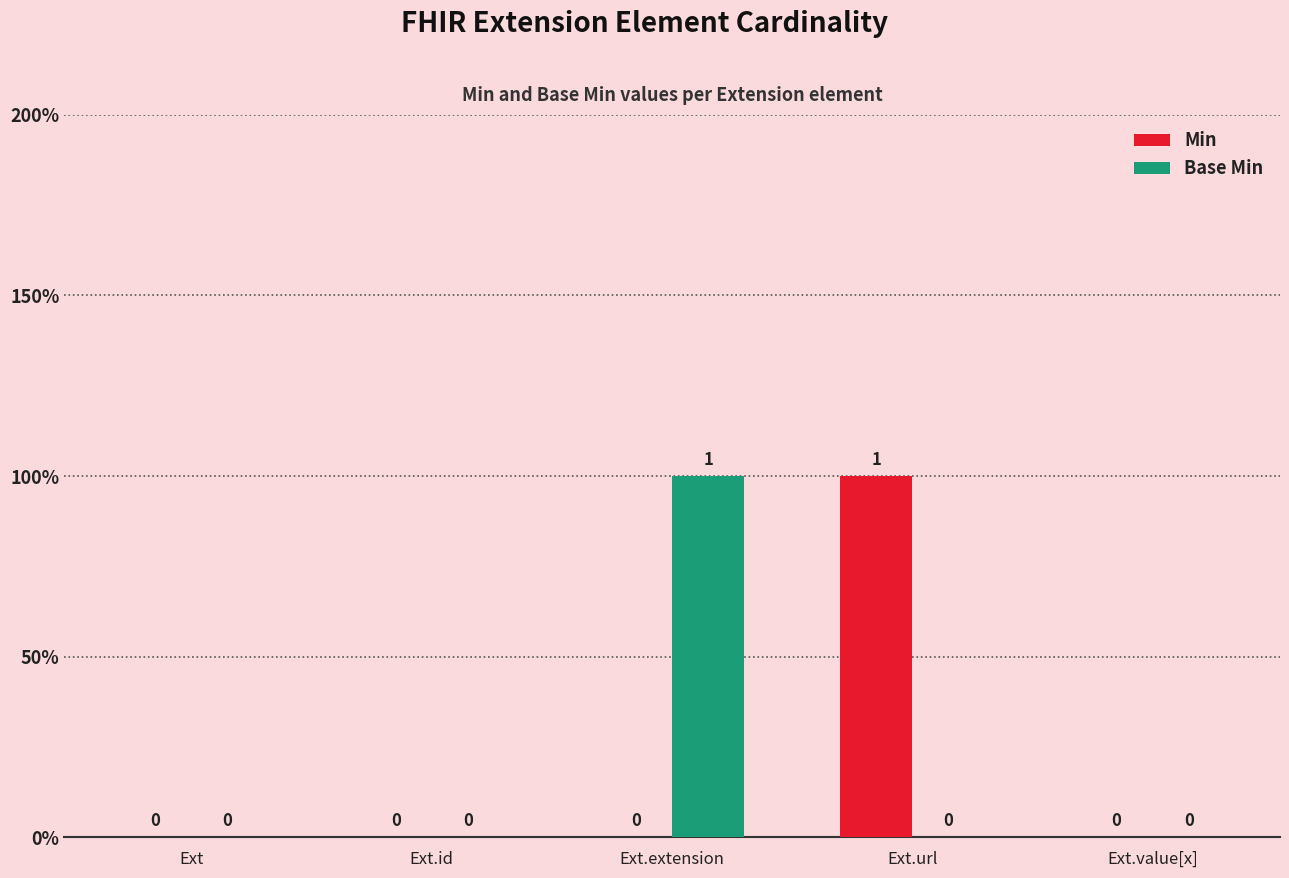

Are the bars horizontal?

No